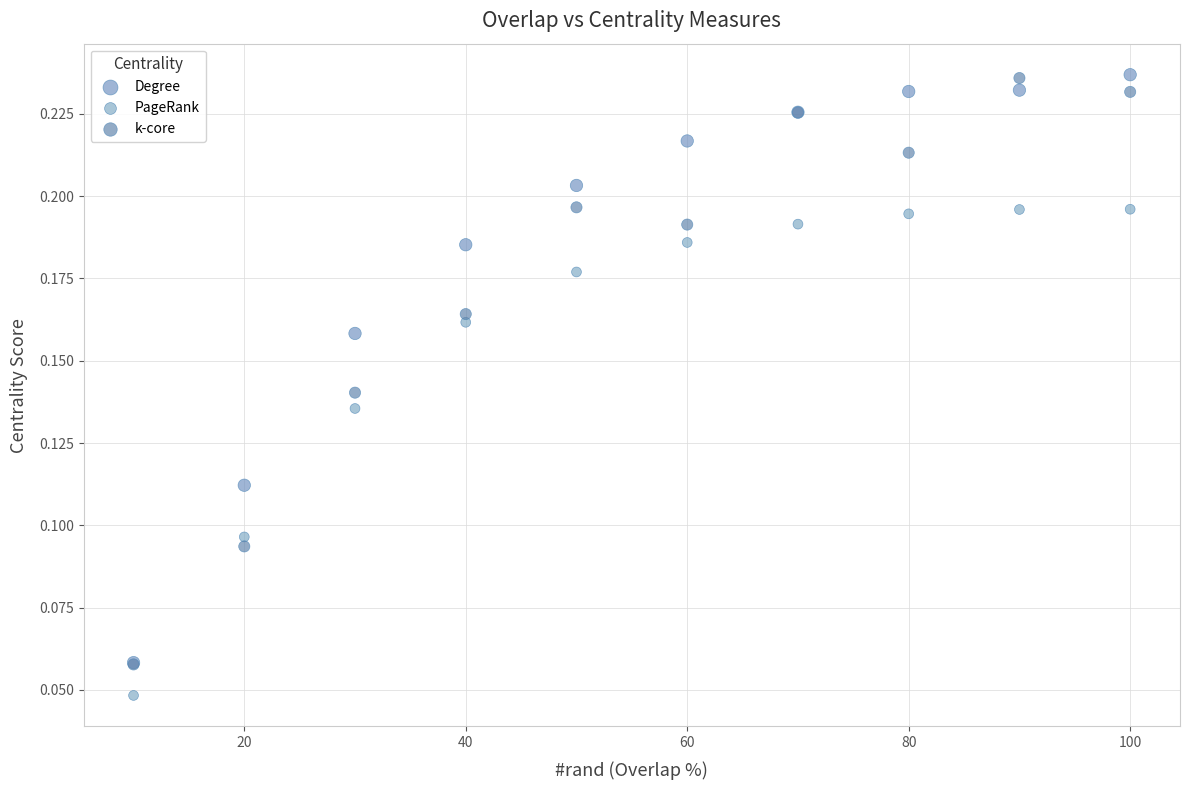

What are all the series names shown in the legend?

Degree, PageRank, k-core